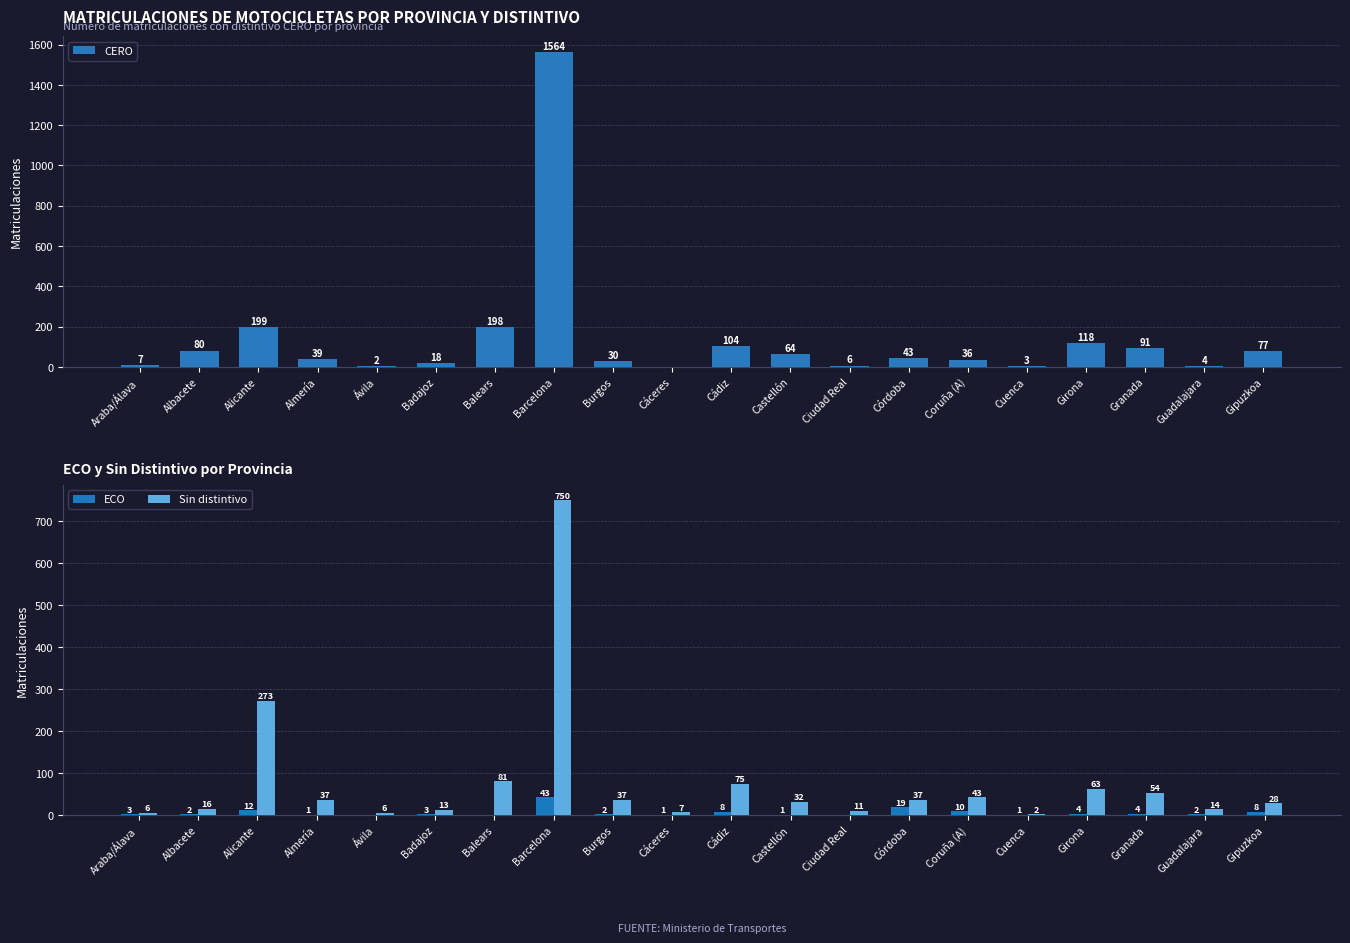

What is the label of the 8th bar from the right?

Ciudad Real